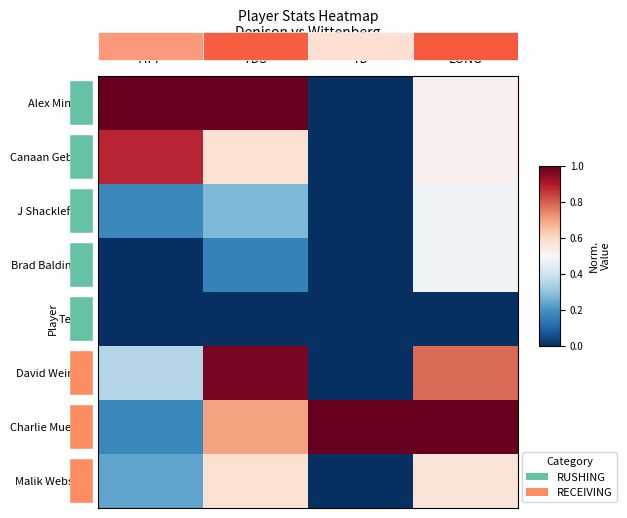

At how many categories does at least one series exceed 0?

4